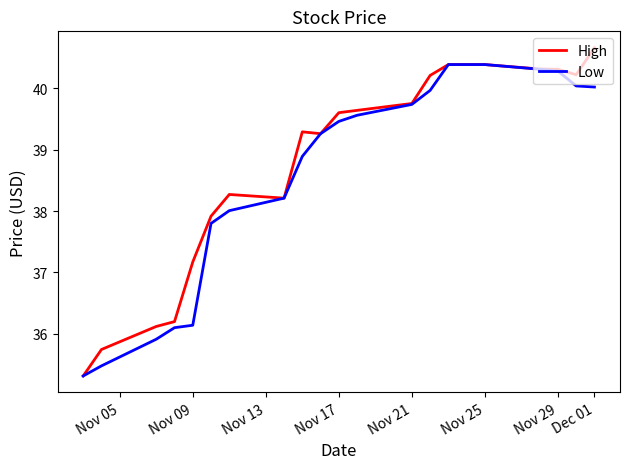

The value of High at Dec 01 is 65.8. True or false?

False